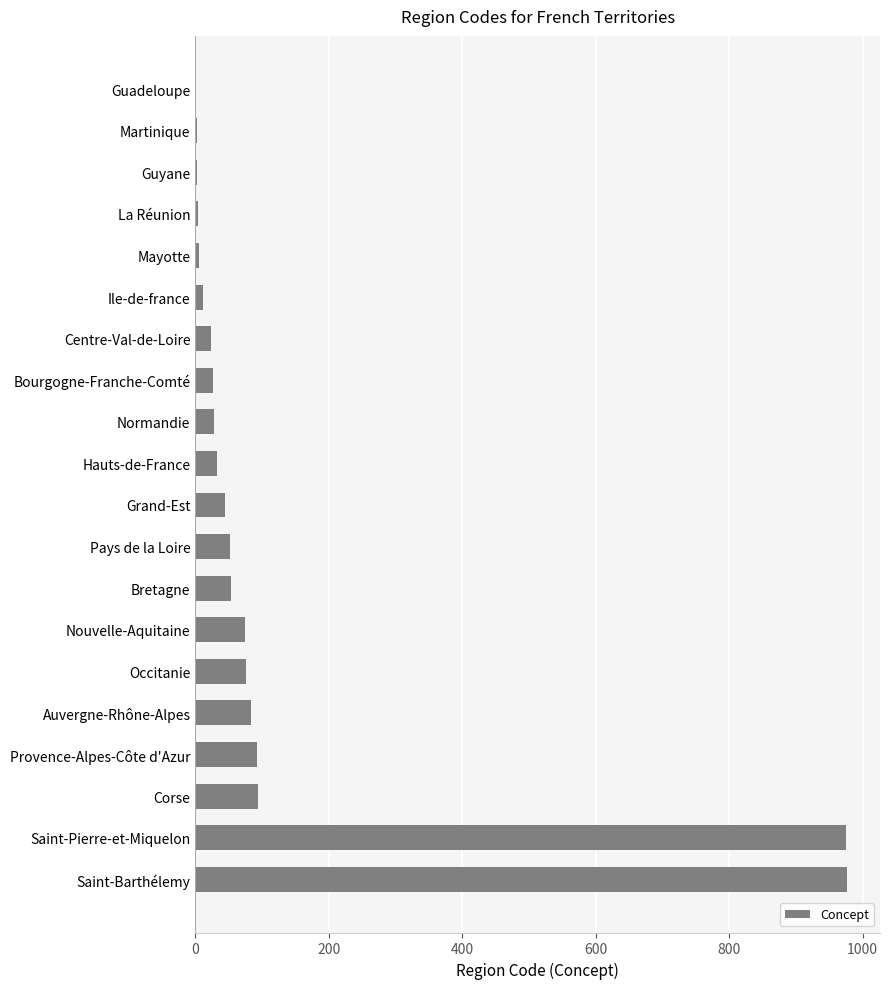

Count the number of data series in this chart.

1